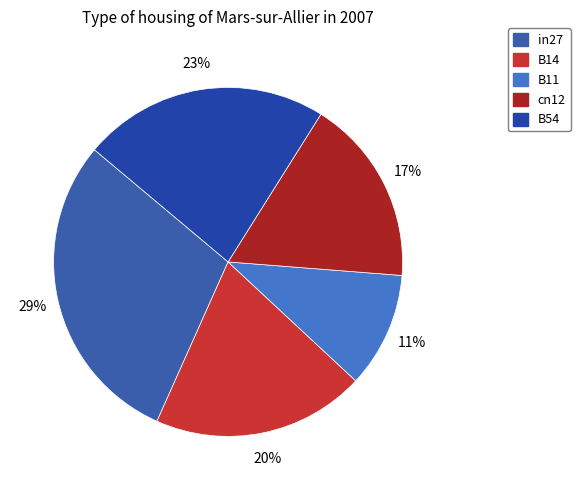

Is the sum of in27 and cn12 greater than half?

No